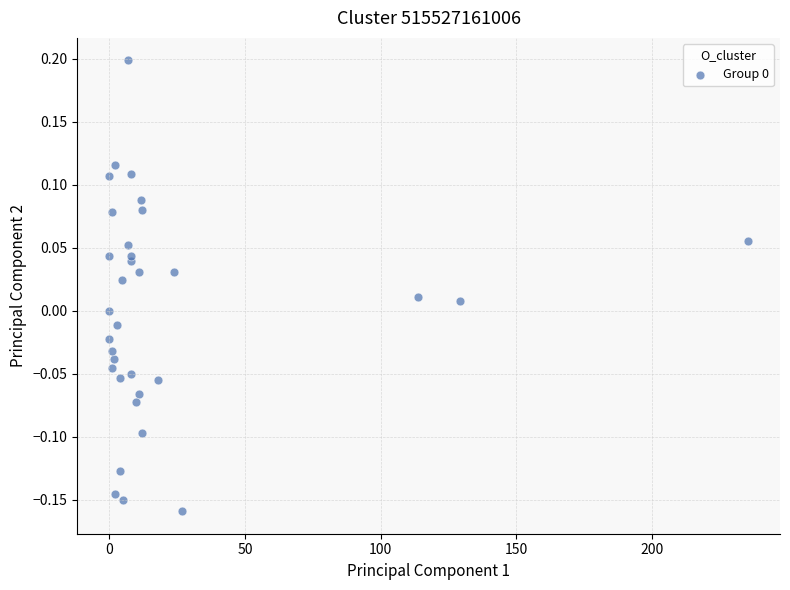

What is the range of Y values (max minus min)?

0.4